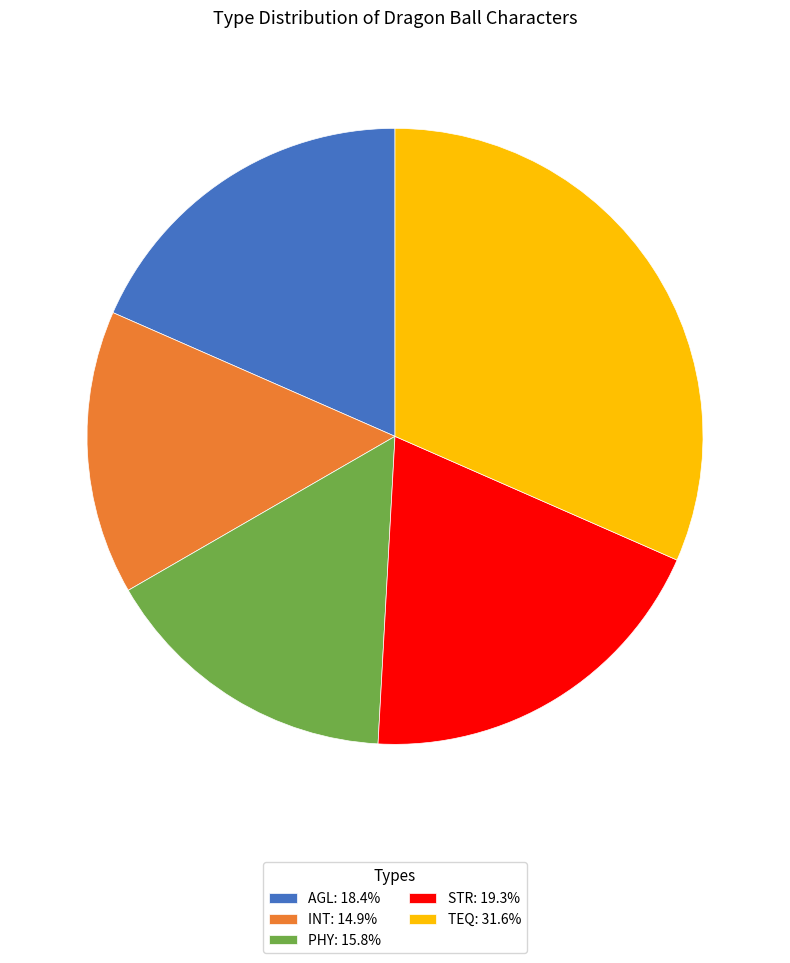

Which slice is the largest?

TEQ